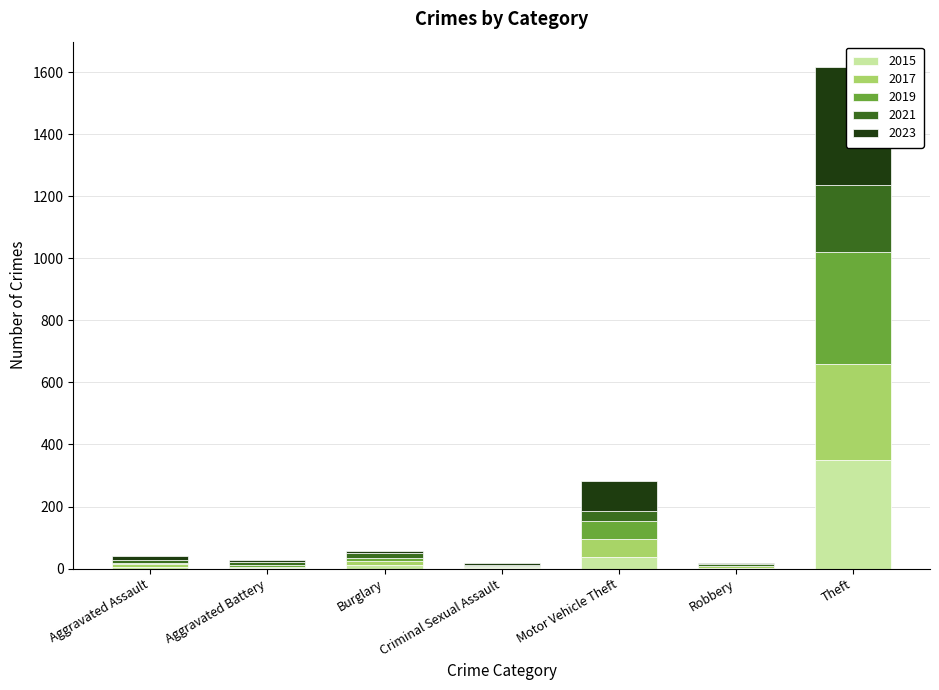

What are all the series names shown in the legend?

2015, 2017, 2019, 2021, 2023